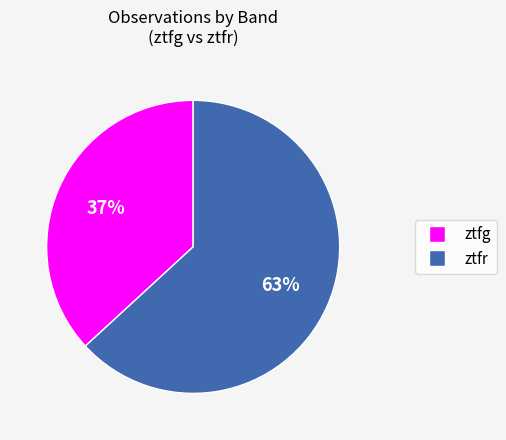

Which slice is the smallest?

ztfg